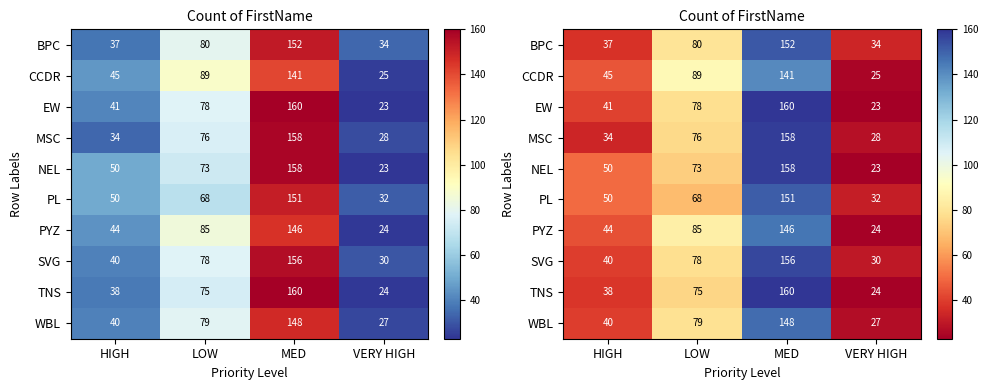

True or false: MSC has a value of 158 at MED.

True